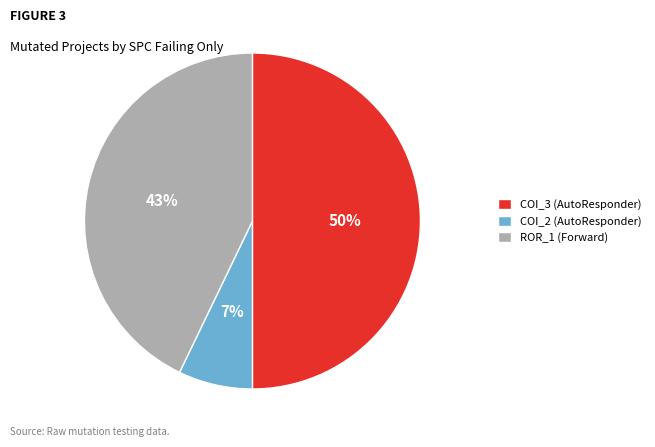

What percentage is the COI_3 (AutoResponder) slice, to the nearest percent?

50%